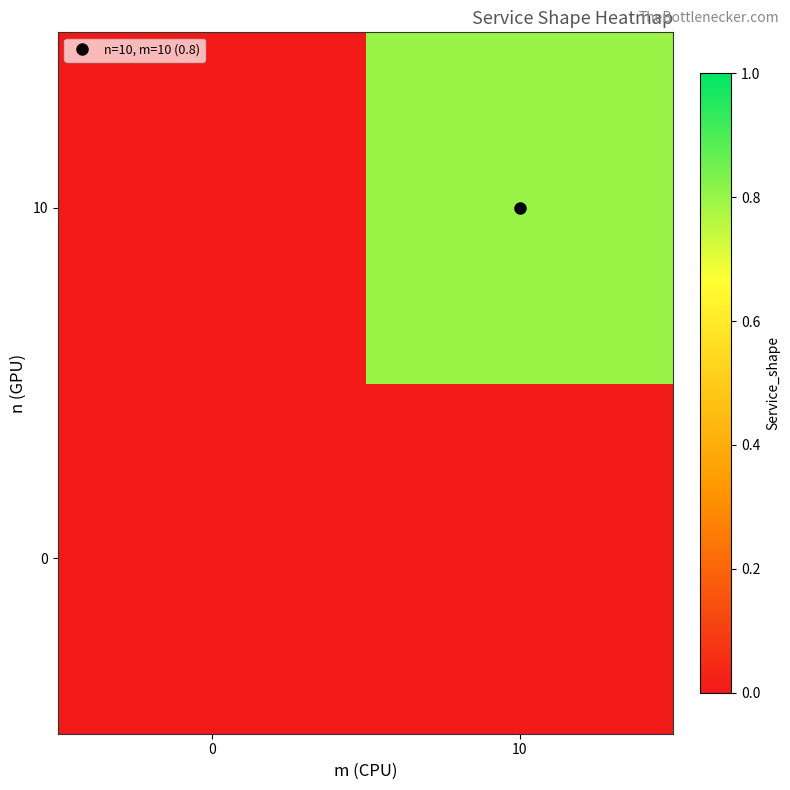

Which series changed the most between 0 and 10?

10